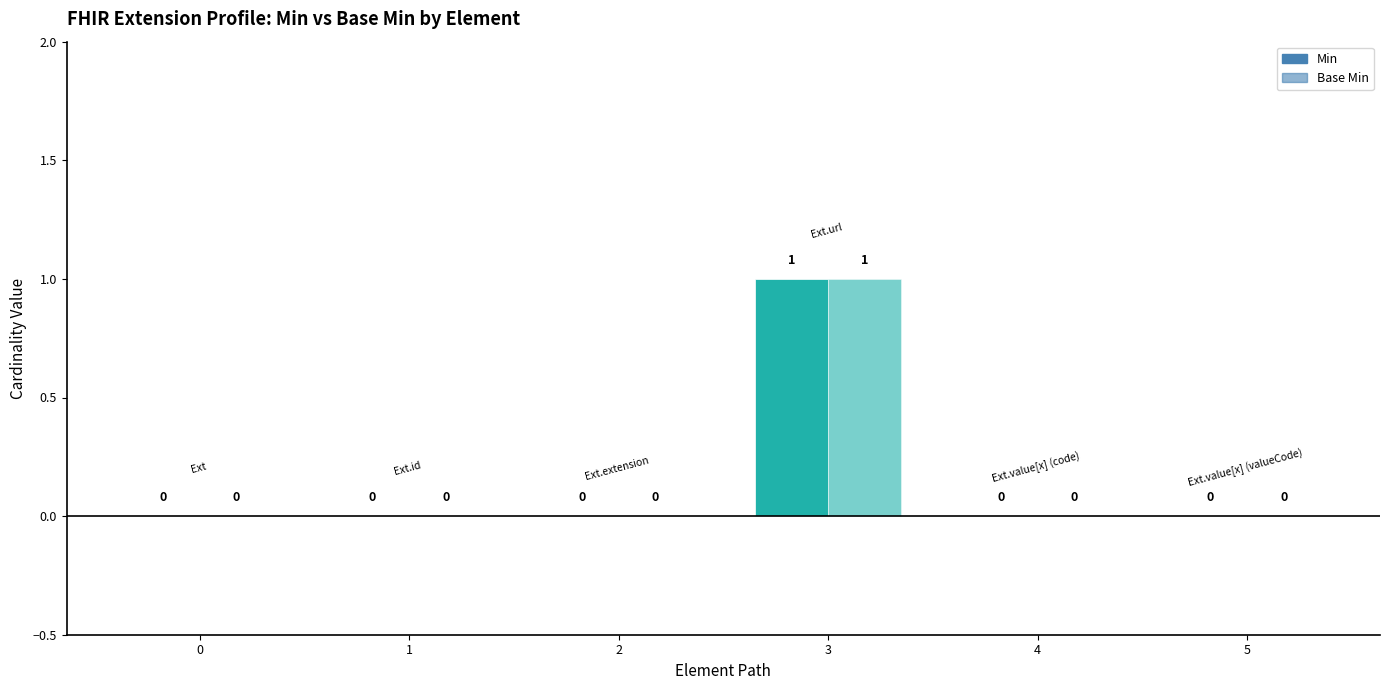

Which series has the widest spread of values?

Min